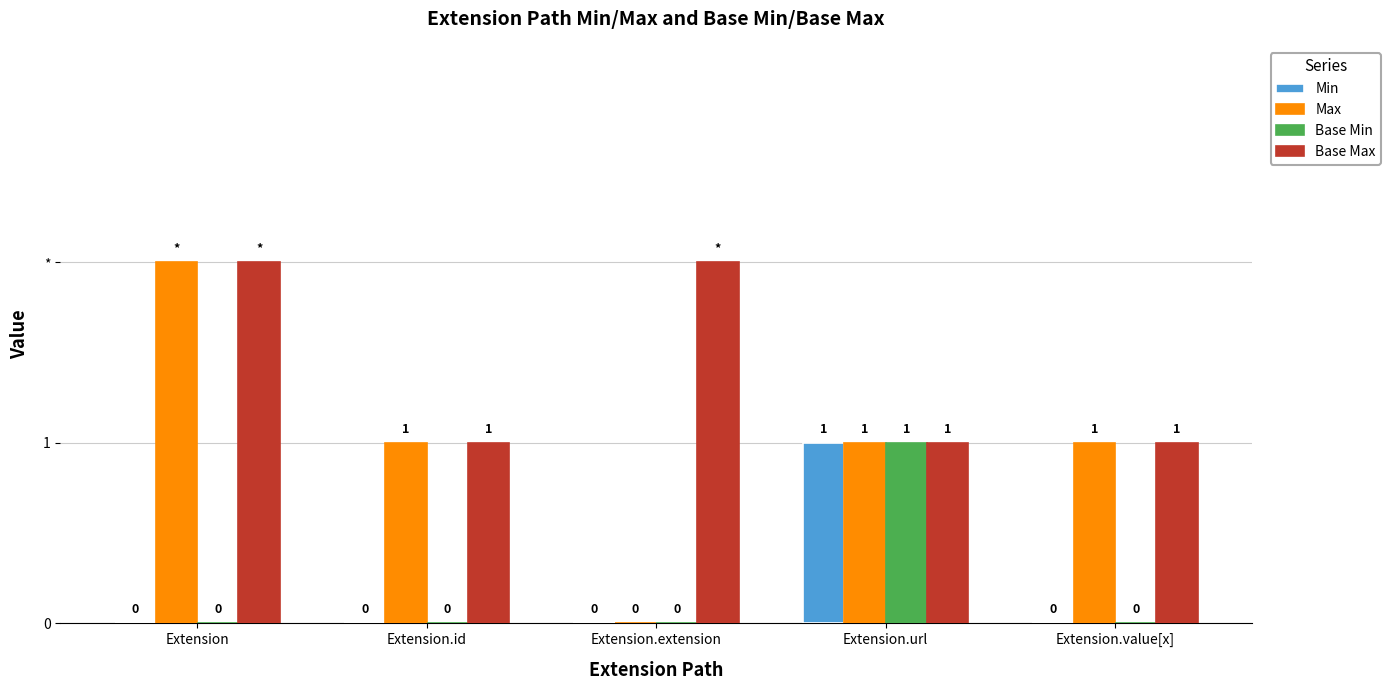

The value of Base Max at Extension.id is 0. True or false?

False